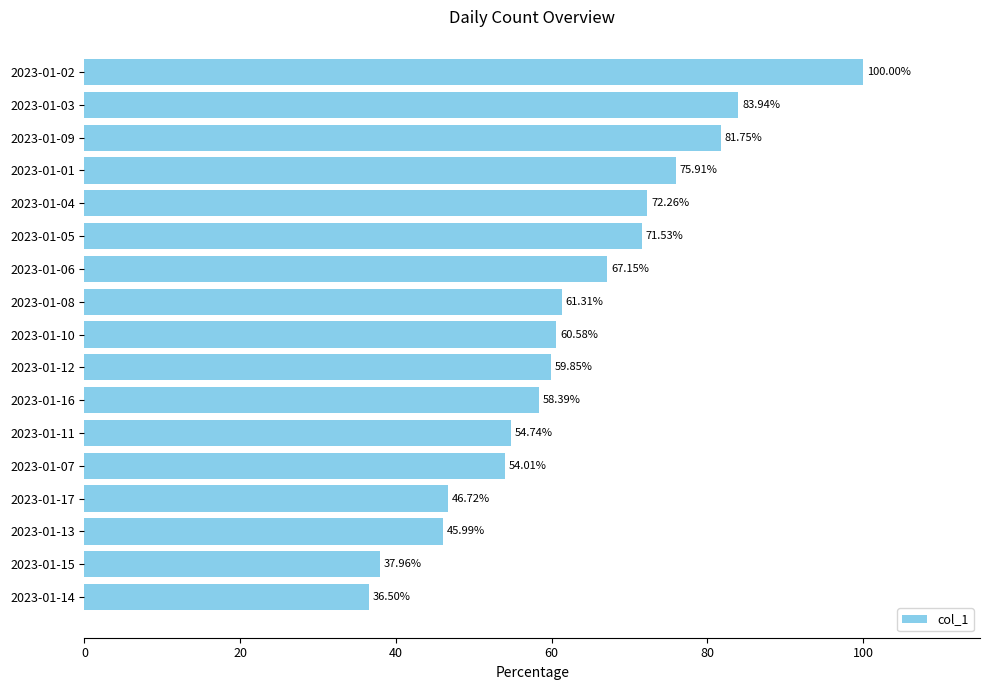

Rank the categories by value from highest to lowest.

2023-01-02, 2023-01-03, 2023-01-09, 2023-01-01, 2023-01-04, 2023-01-05, 2023-01-06, 2023-01-08, 2023-01-10, 2023-01-12, 2023-01-16, 2023-01-11, 2023-01-07, 2023-01-17, 2023-01-13, 2023-01-15, 2023-01-14